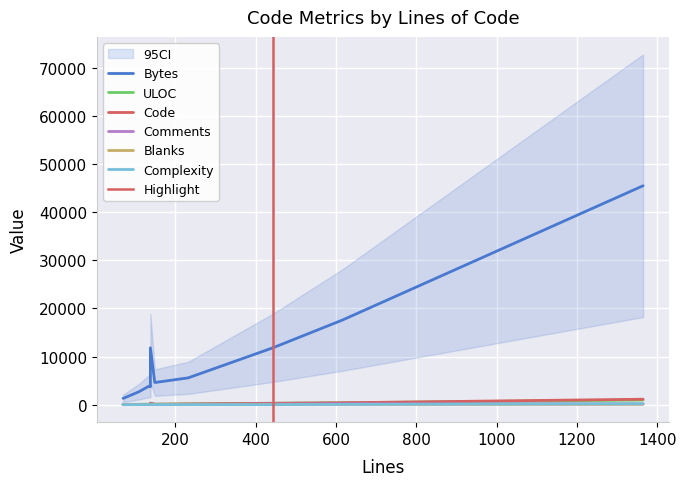

In Complexity, how many points are lower than both neighbors (excluding endpoints)?

1